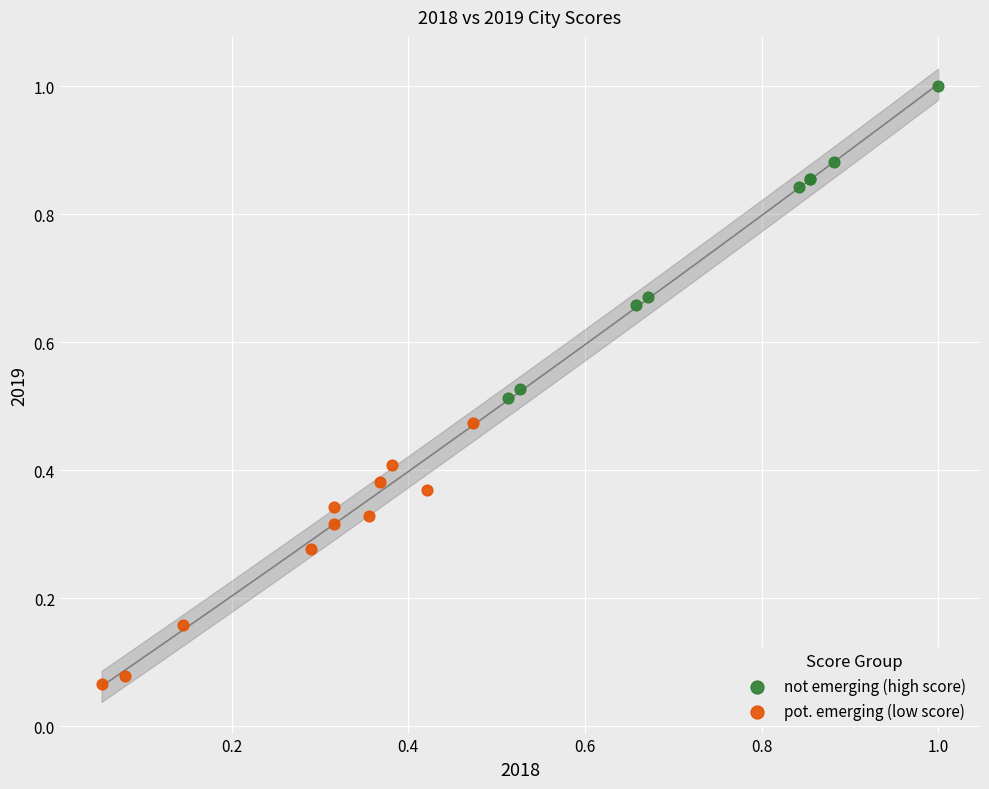

What are all the series names shown in the legend?

not emerging (high score), pot. emerging (low score)